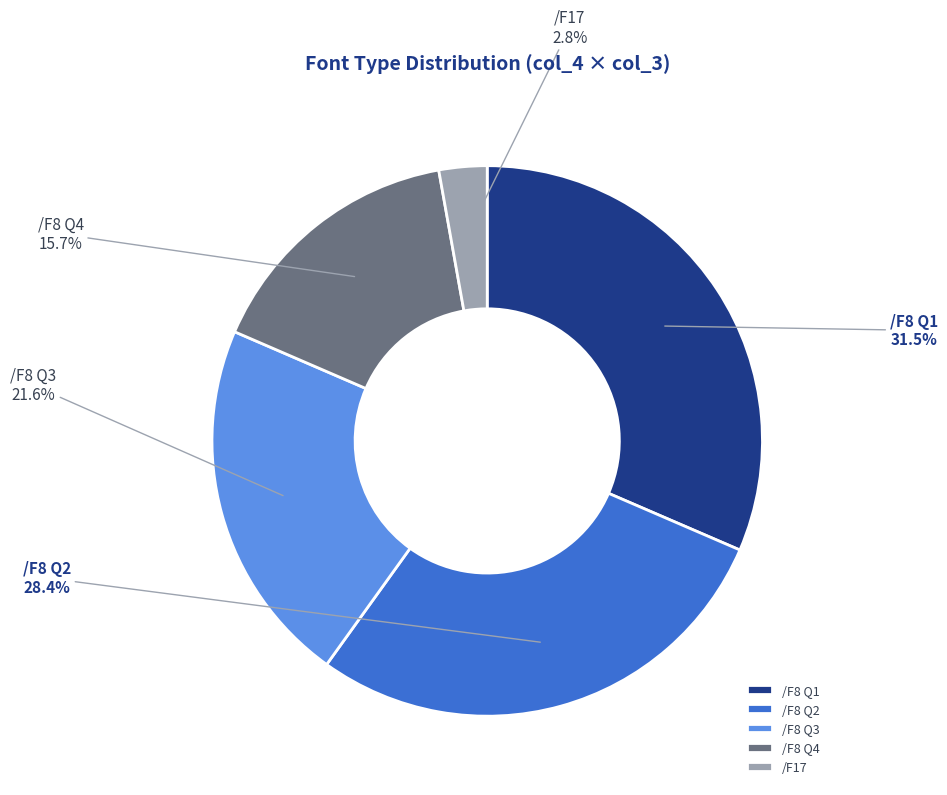

Between /F8 Q3 and /F8 Q2, which is larger?

/F8 Q2